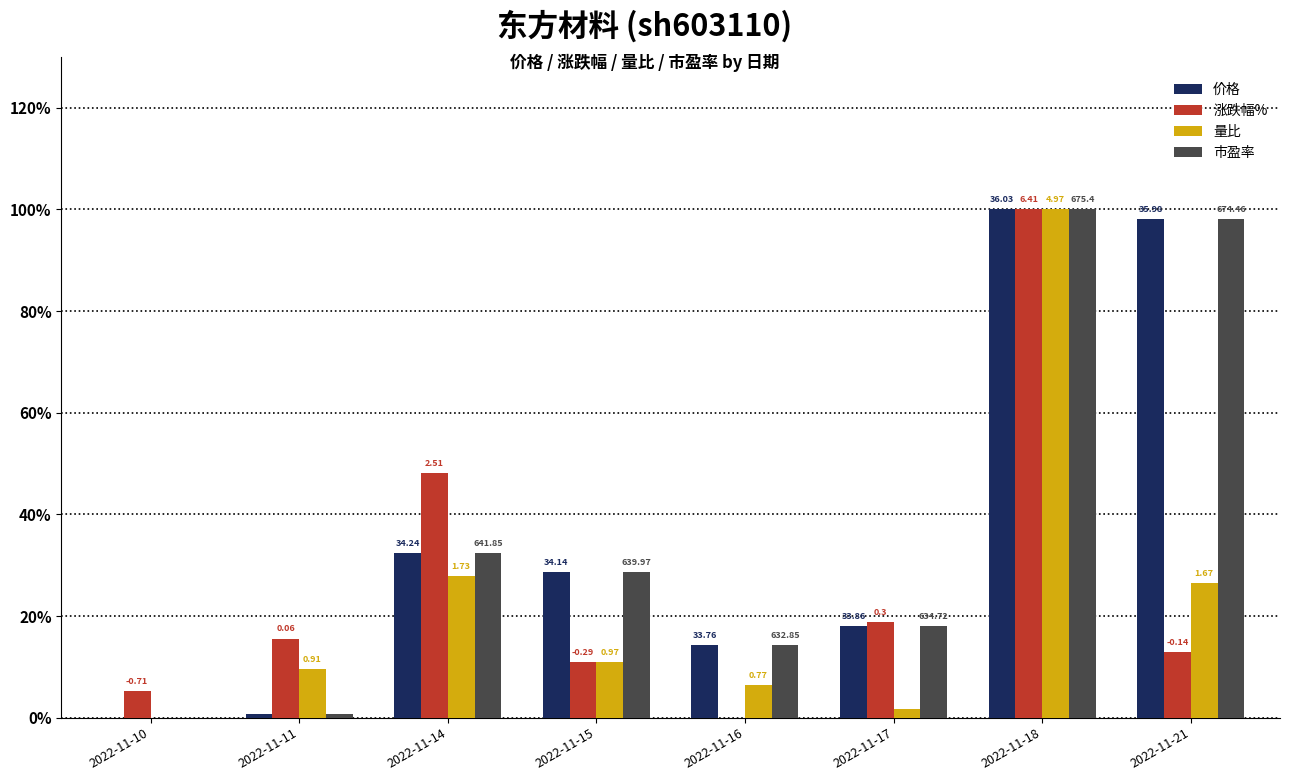

List the series in order of their peak value, lowest first.

价格, 涨跌幅%, 量比, 市盈率